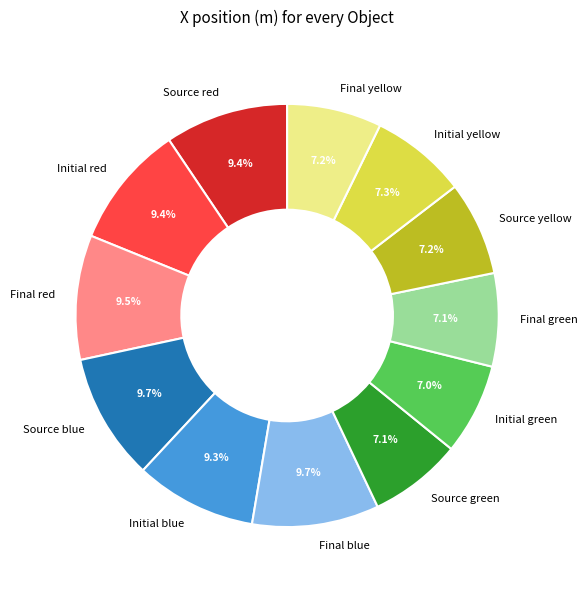

Do Source green and Final green together represent more than half of the pie?

No